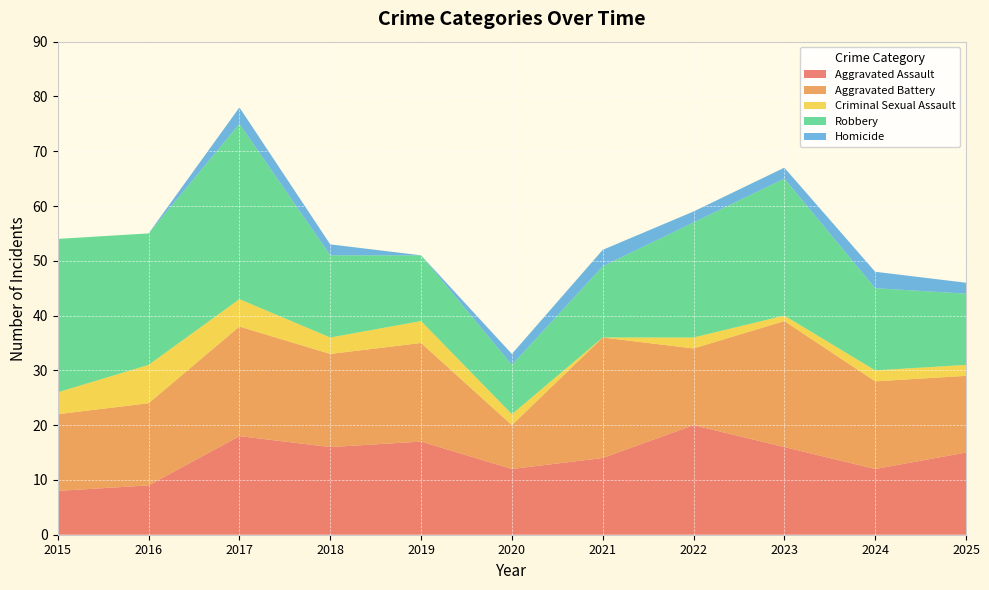

Reading left to right, transcribe all the data shown in this chart.

Aggravated Assault: 8	9	18	16	17	12	14	20	16	12	15
Aggravated Battery: 14	15	20	17	18	8	22	14	23	16	14
Criminal Sexual Assault: 4	7	5	3	4	2	0	2	1	2	2
Robbery: 28	24	32	15	12	9	13	21	25	15	13
Homicide: 0	0	3	2	0	2	3	2	2	3	2